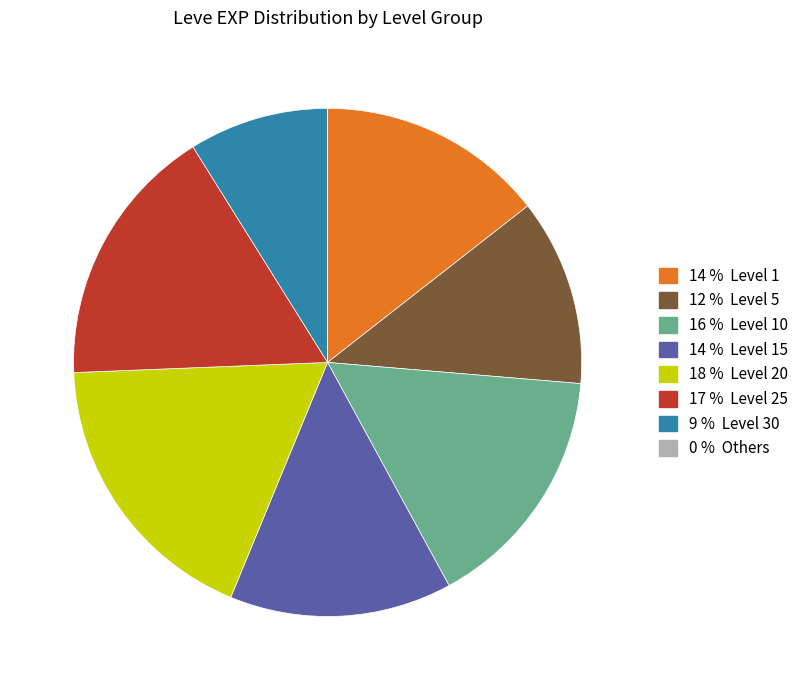

Is there a majority slice in this chart?

No